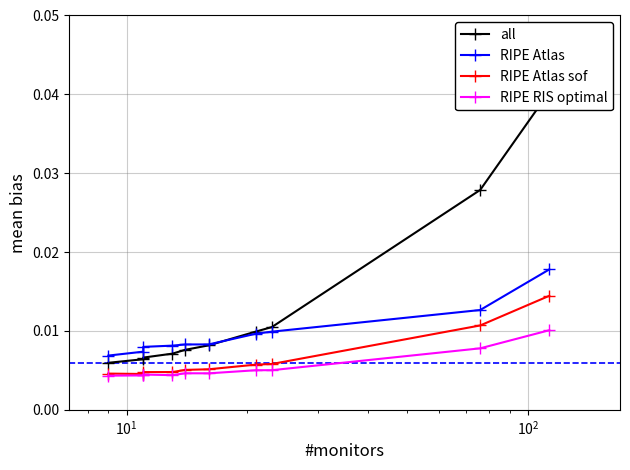

True or false: RIPE Atlas sof and all intersect in this chart.

False